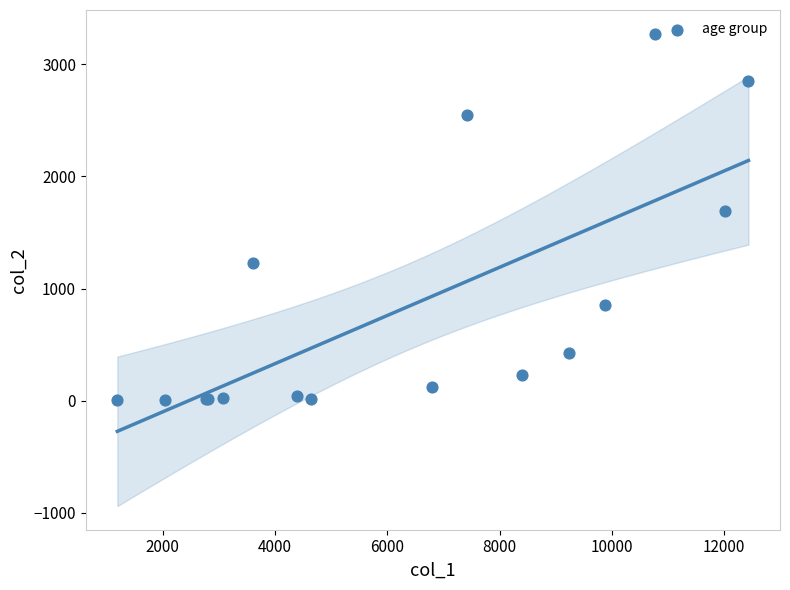

What Y value in the scatter plot is closest to 1638?

1690